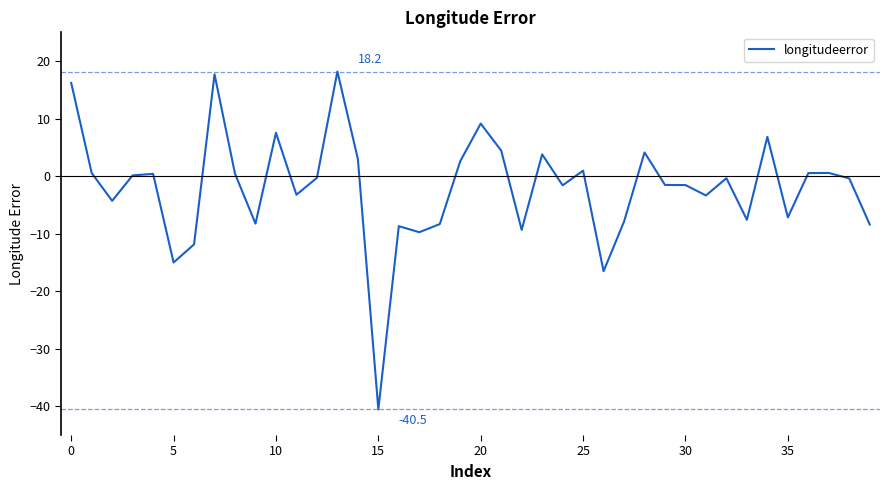

What is the smallest value displayed?

-40.5